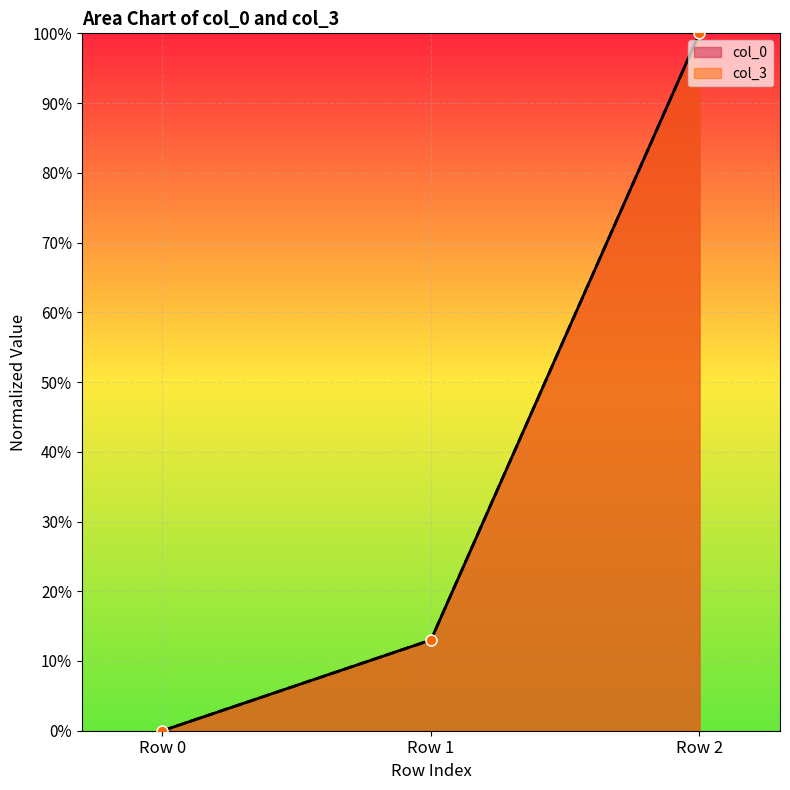

Which series reaches the maximum Y coordinate?

col_3